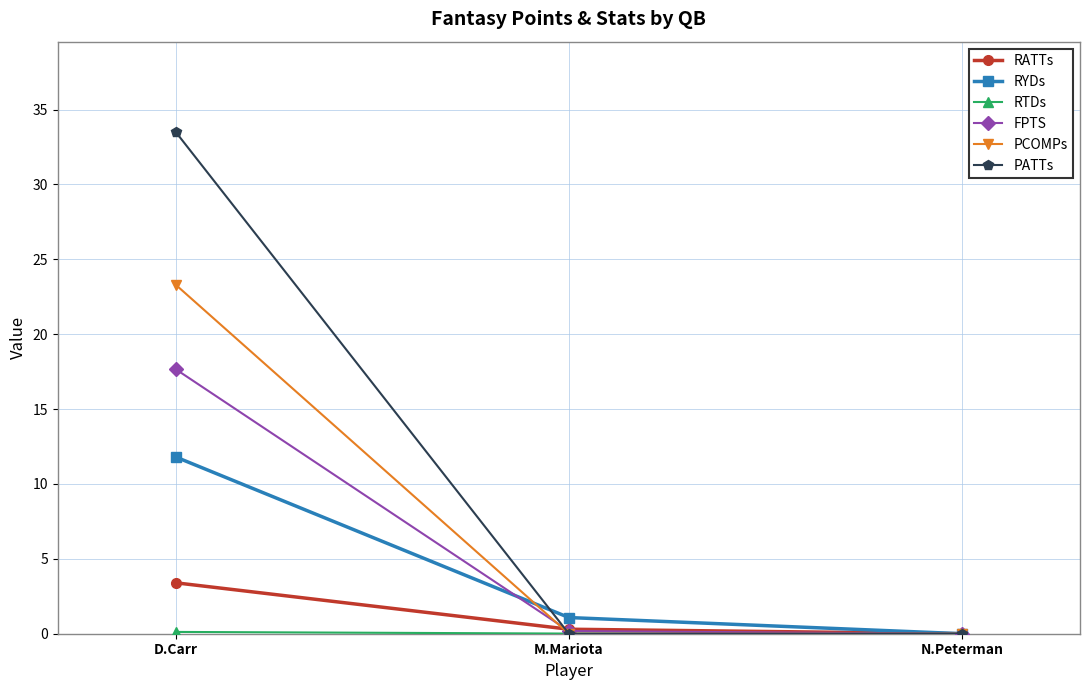

The RYDs series shows 11.8 at D.Carr. True or false?

True